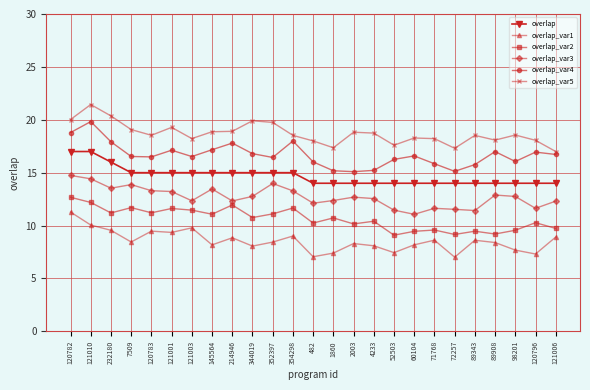

True or false: overlap_var5 has a value of 27.6 at 145564.

False